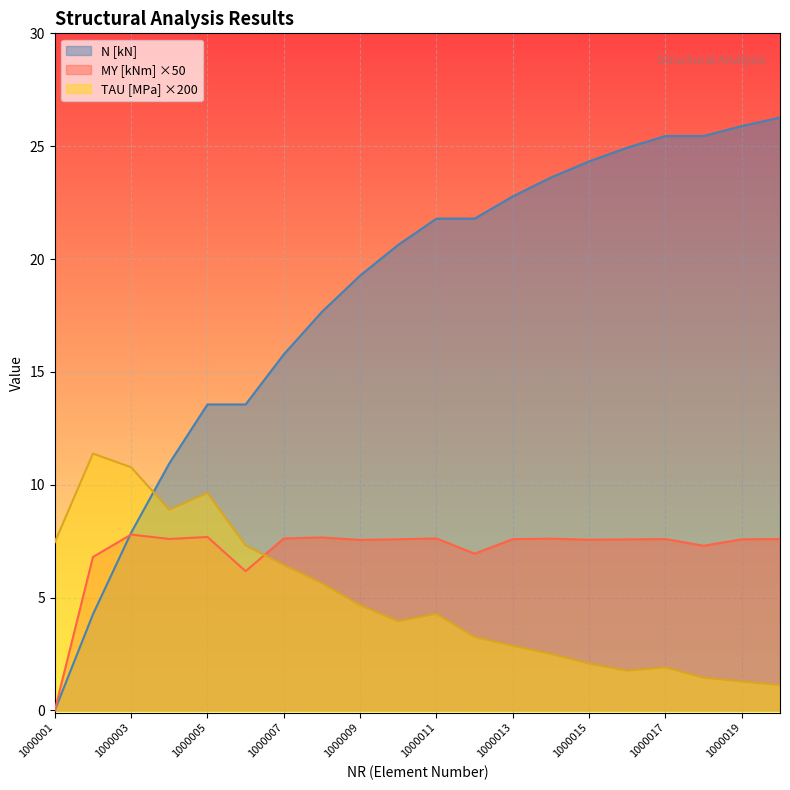

Reading left to right, extract all data points from this chart.

N [kN]: 1000001=-0.0	1000002=4.3	1000003=7.9	1000004=10.9	1000005=13.6	1000006=13.6	1000007=15.8	1000008=17.7	1000009=19.3	1000010=20.6	1000011=21.8	1000012=21.8	1000013=22.8	1000014=23.6	1000015=24.3	1000016=24.9	1000017=25.5	1000018=25.5	1000019=25.9	1000020=26.3
MY [kNm]: 1000001=-0.0	1000002=6.8	1000003=7.8	1000004=7.6	1000005=7.7	1000006=6.2	1000007=7.6	1000008=7.7	1000009=7.6	1000010=7.6	1000011=7.6	1000012=6.9	1000013=7.6	1000014=7.6	1000015=7.6	1000016=7.6	1000017=7.6	1000018=7.3	1000019=7.6	1000020=7.6
TAU [MPa]: 1000001=7.5	1000002=11.4	1000003=10.8	1000004=8.9	1000005=9.6	1000006=7.3	1000007=6.4	1000008=5.6	1000009=4.7	1000010=4.0	1000011=4.3	1000012=3.2	1000013=2.9	1000014=2.5	1000015=2.1	1000016=1.8	1000017=1.9	1000018=1.4	1000019=1.3	1000020=1.1